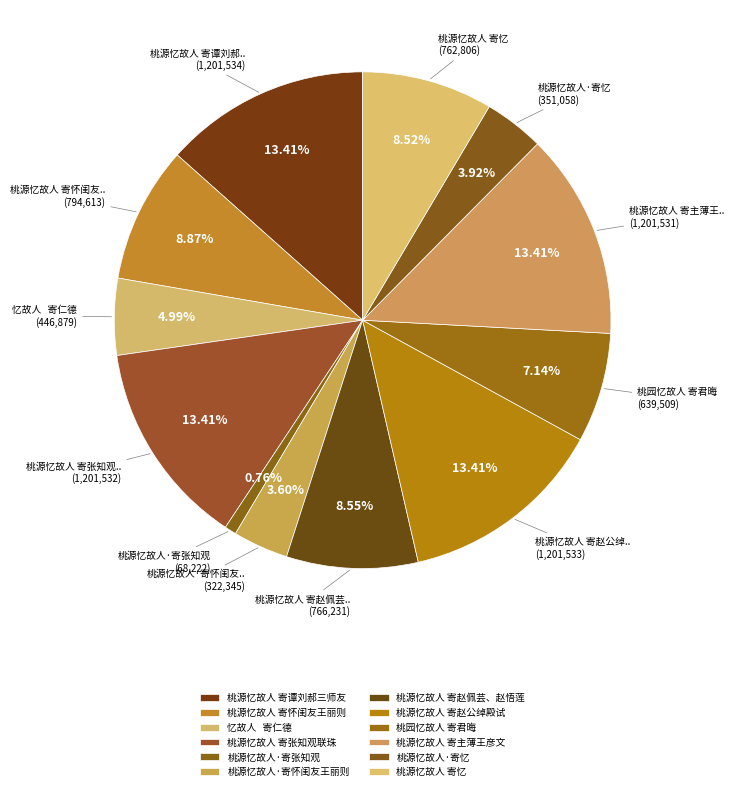

How many segments does this pie chart have?

12